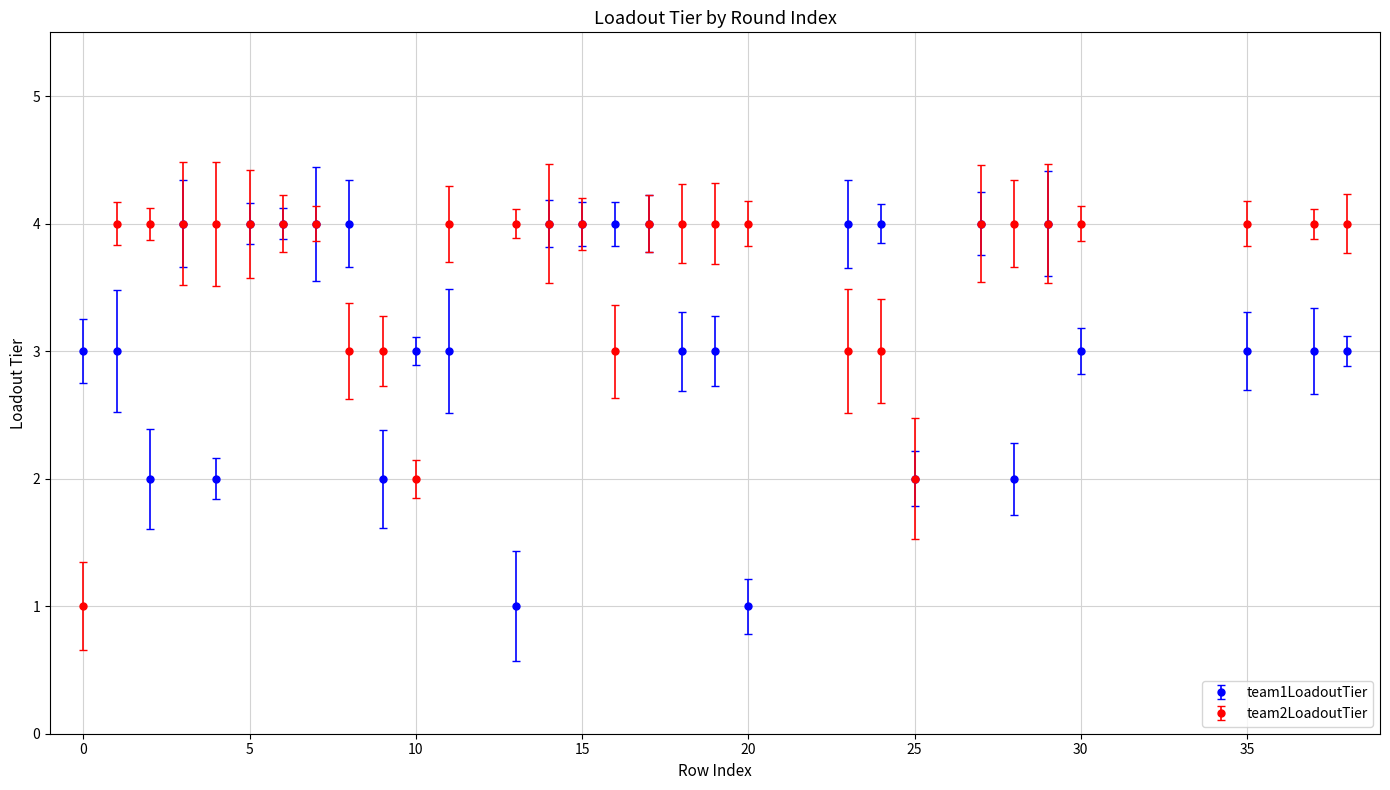

What are all the series names shown in the legend?

team1LoadoutTier, team2LoadoutTier